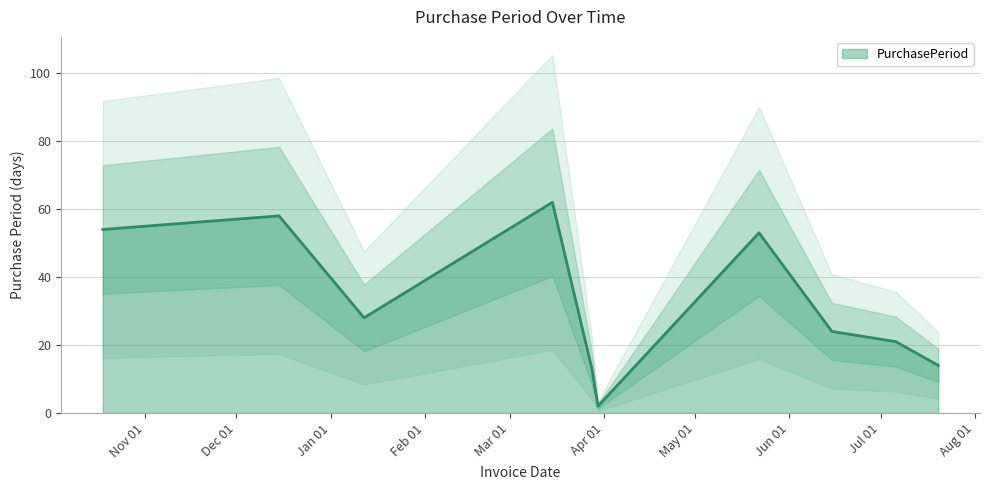

What is the label of the 3rd point from the left?

2017-01-12